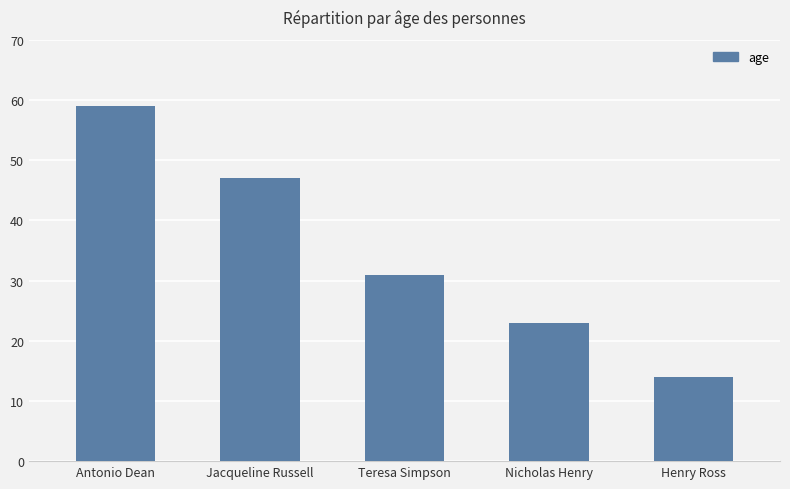

What is the greatest value displayed?

59